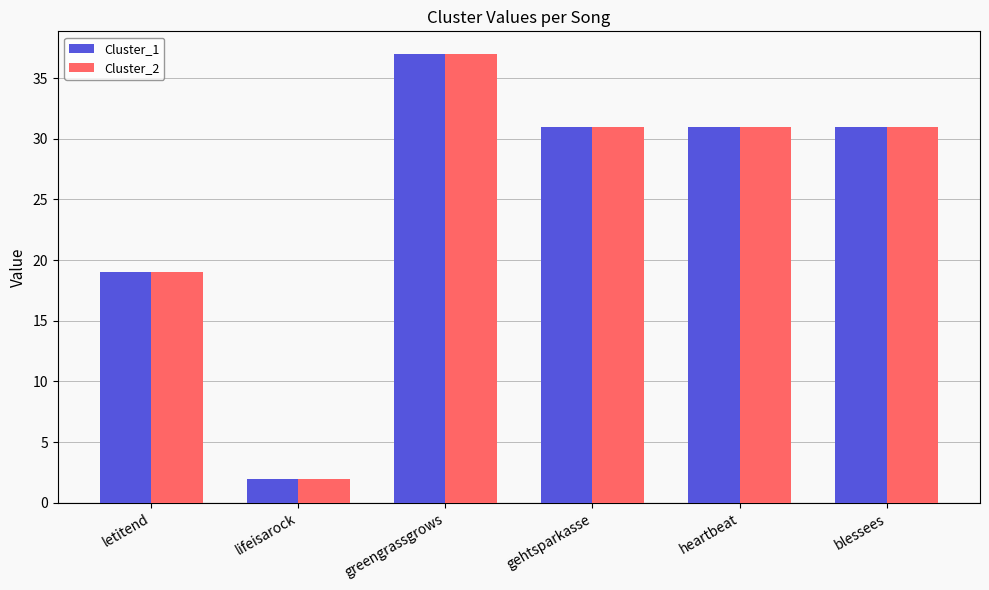

Reading right to left, extract all data points from this chart.

Cluster_1: blessees=31	heartbeat=31	gehtsparkasse=31	greengrassgrows=37	lifeisarock=2	letitend=19
Cluster_2: blessees=31	heartbeat=31	gehtsparkasse=31	greengrassgrows=37	lifeisarock=2	letitend=19